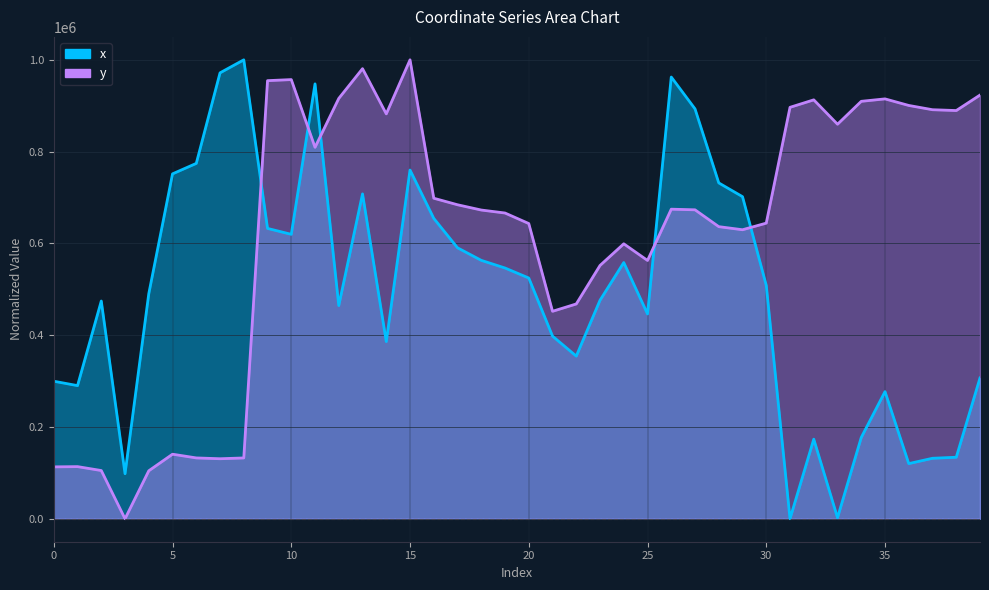

True or false: x and y intersect in this chart.

True